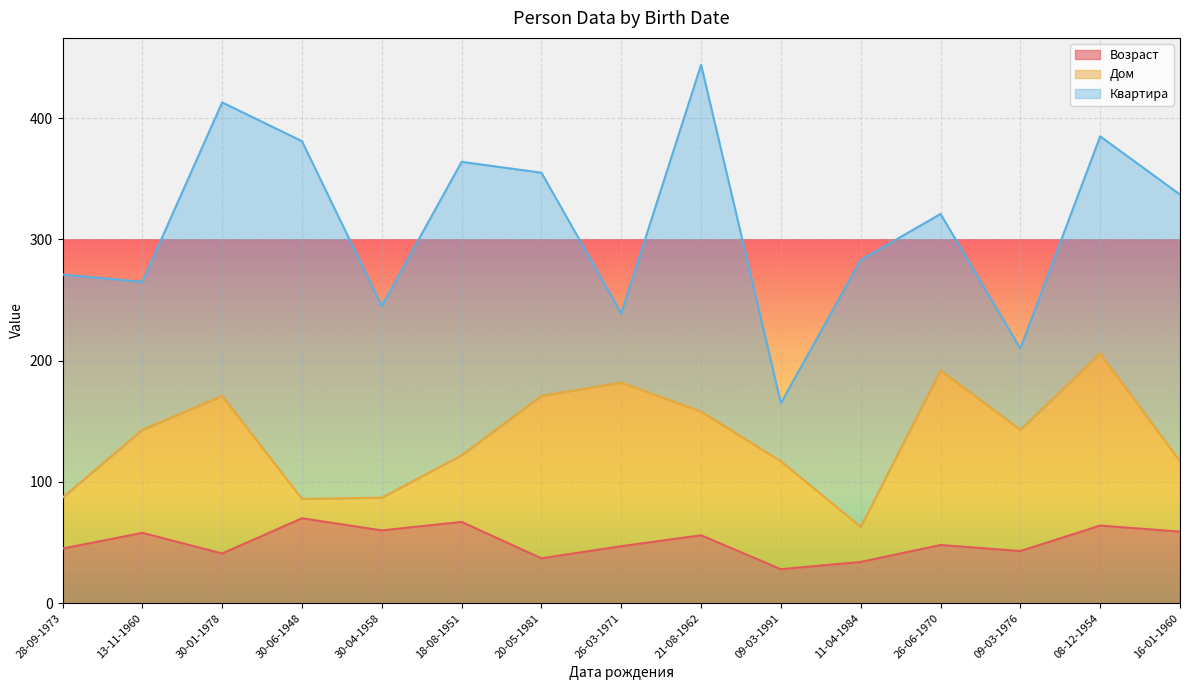

Between 16-01-1960 and 21-08-1962, which is larger?

16-01-1960